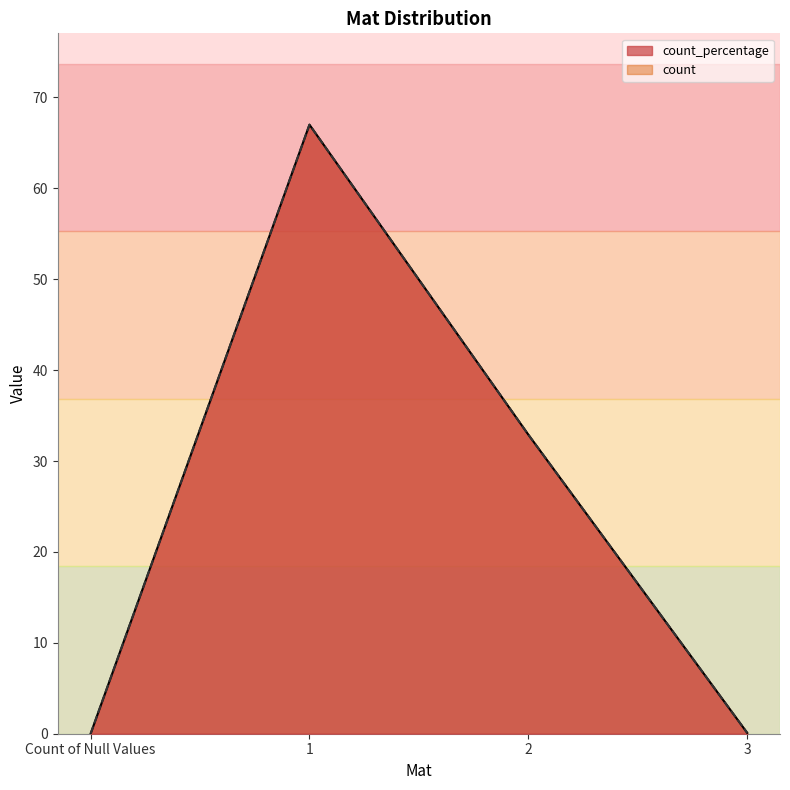

At how many categories does at least one series exceed 22?

2